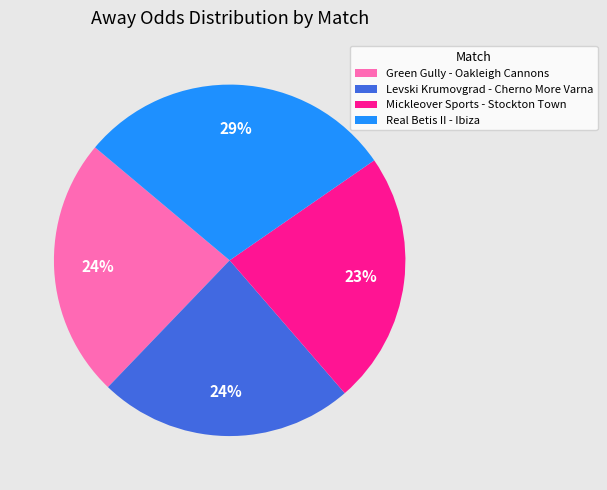

To the nearest percent, what is the combined percentage of Mickleover Sports - Stockton Town and Green Gully - Oakleigh Cannons?

47%